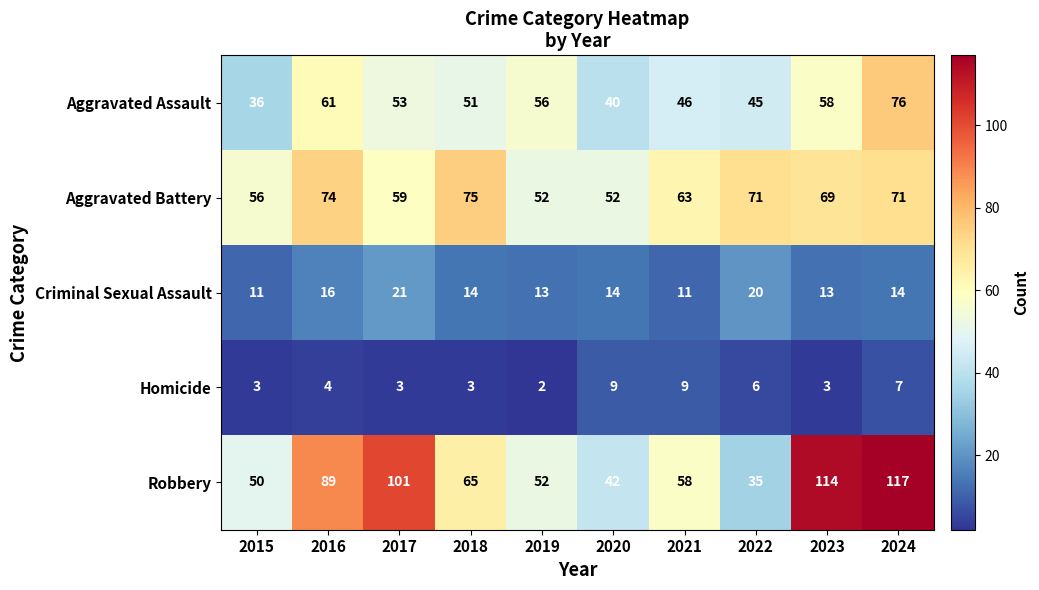

At which label does Criminal Sexual Assault first exceed 14?

2016